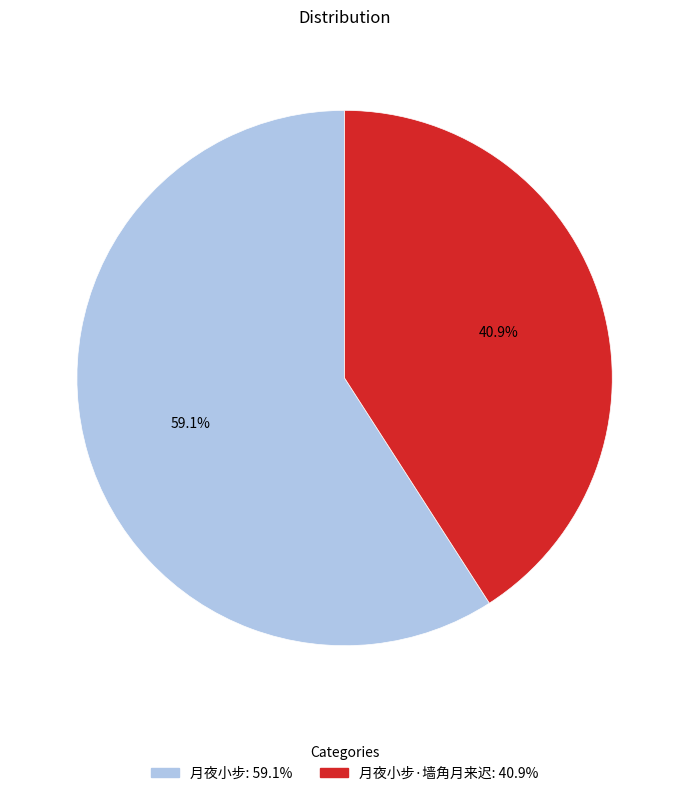

Is there any slice that represents more than half of the pie?

Yes